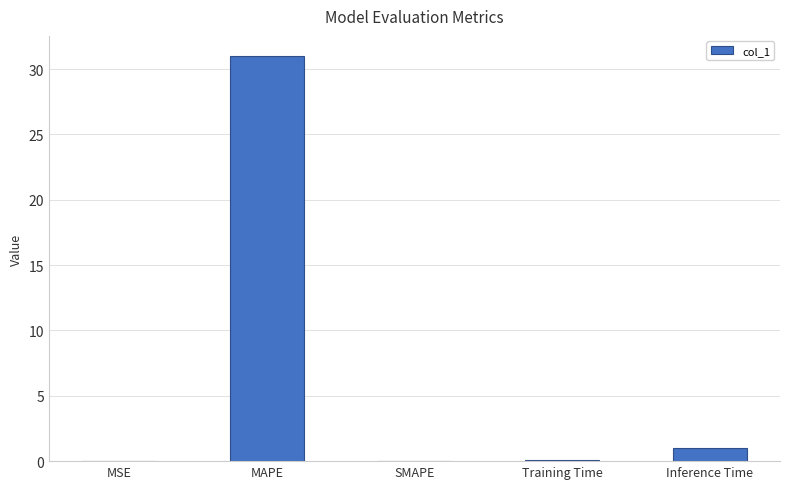

What is the approximate value at MAPE?

31.0